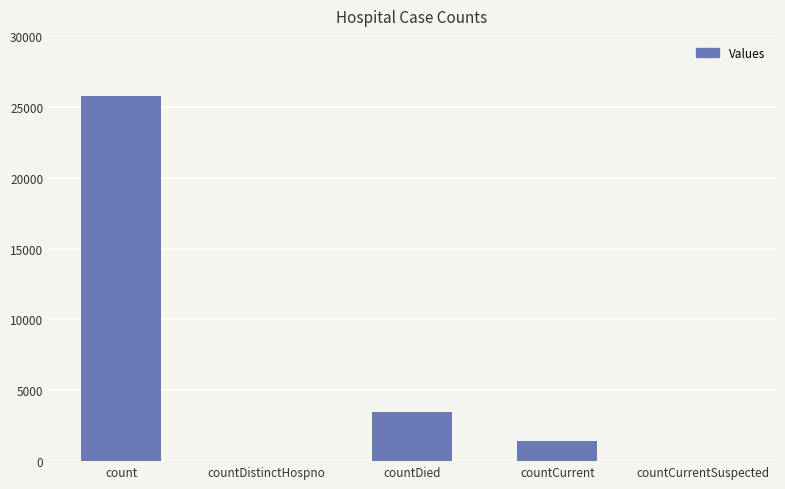

Are the bars horizontal?

No